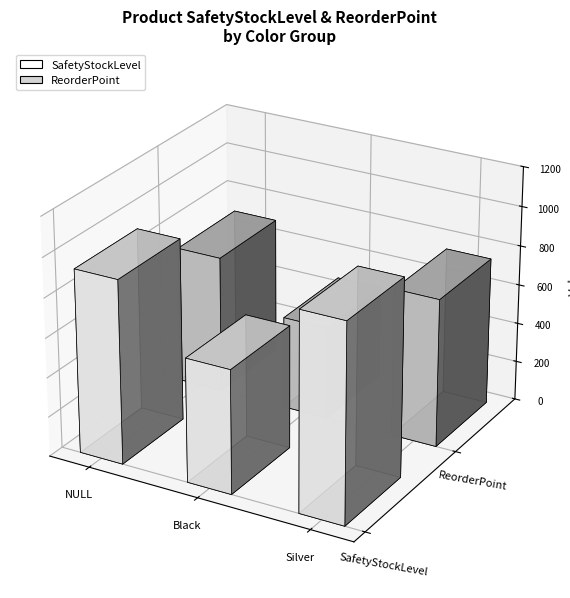

Which series has the widest spread of values?

SafetyStockLevel